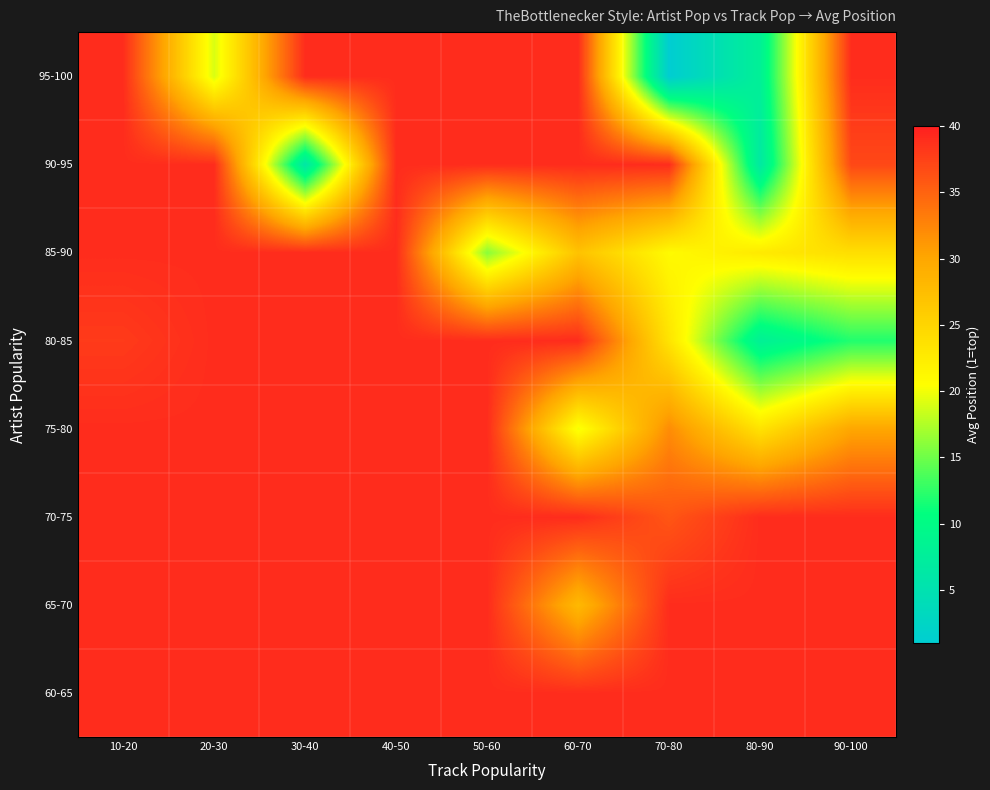

Rank the series by their maximum value, from lowest to highest.

60-65, 65-70, 70-75, 75-80, 80-85, 85-90, 90-95, 95-100